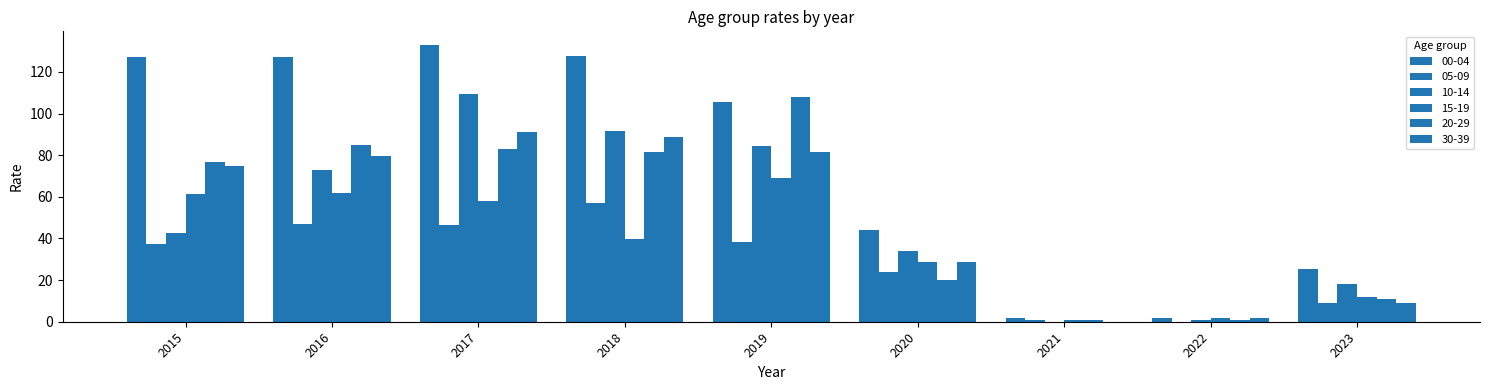

What is the difference between the second highest and second lowest values in the 00-04 series?

125.9